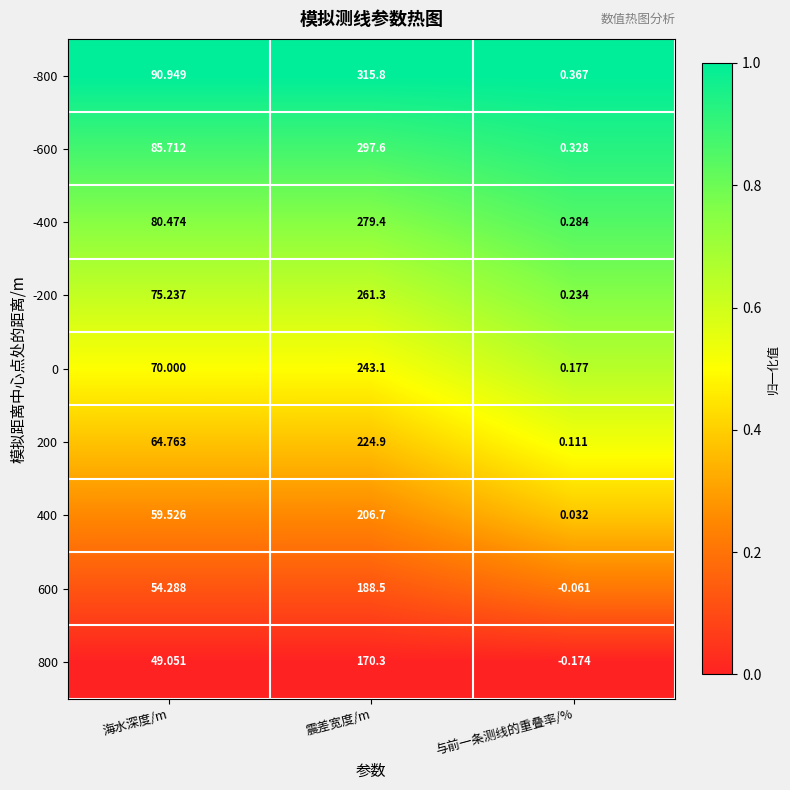

Is the value of 600 at 海水深度/m greater than the value of -400 at 震差宽度/m?

No